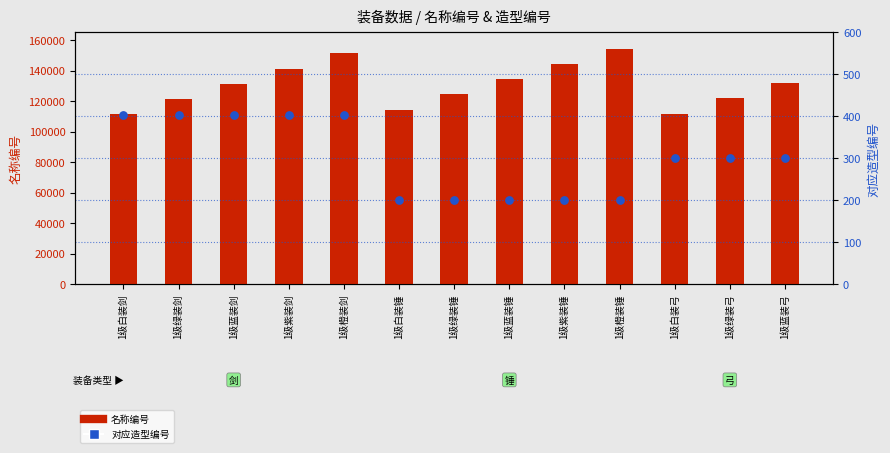

Which series contains the lowest Y value?

对应造型编号